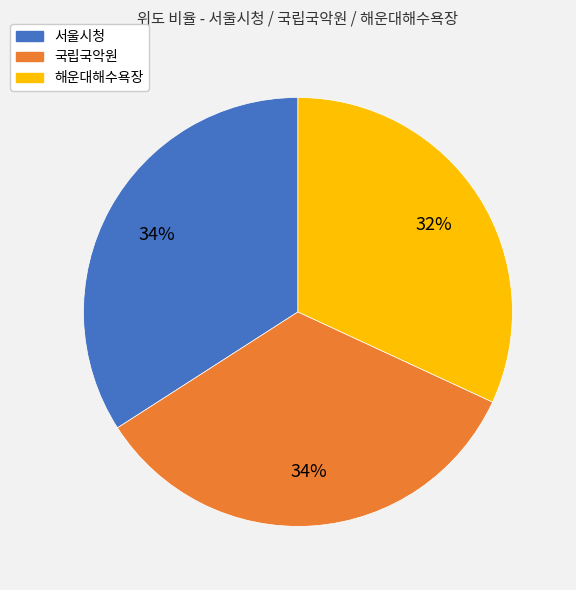

To the nearest percent, what is the difference between the 해운대해수욕장 and 서울시청 slice percentages?

2%